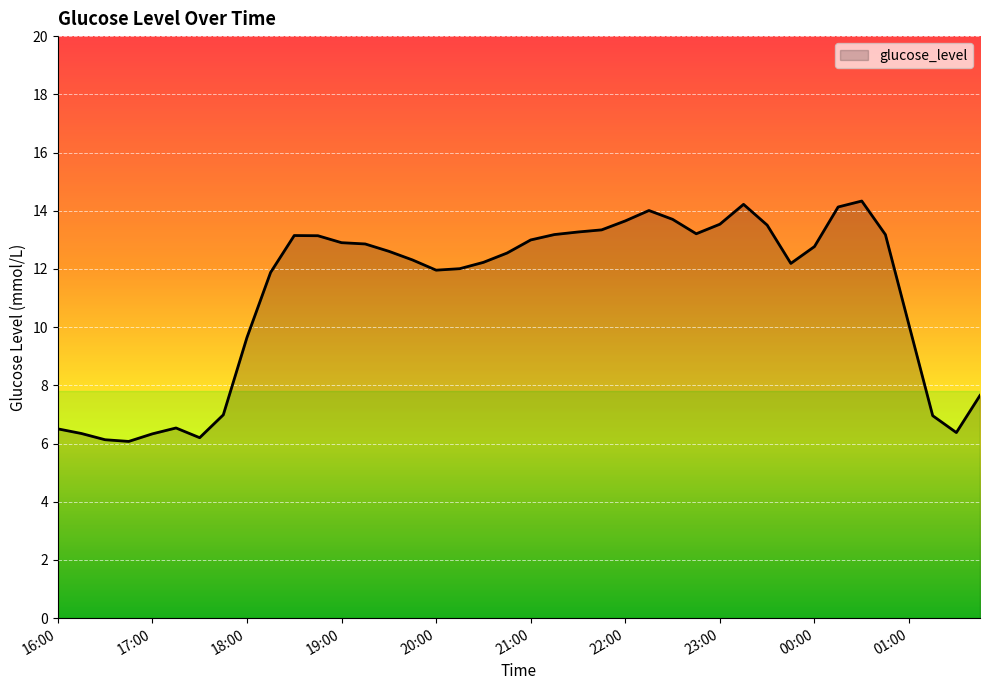

What is the smallest value displayed?

6.1